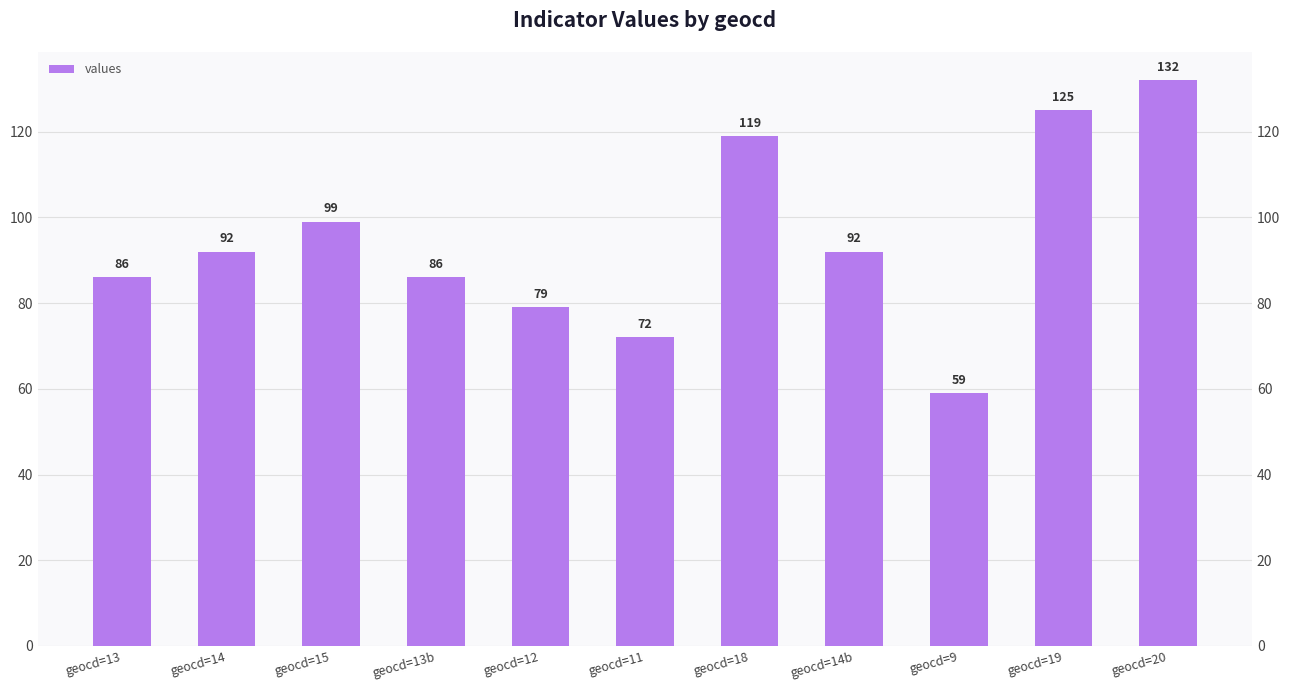

At which category does the chart reach its peak across all series?

geocd=20